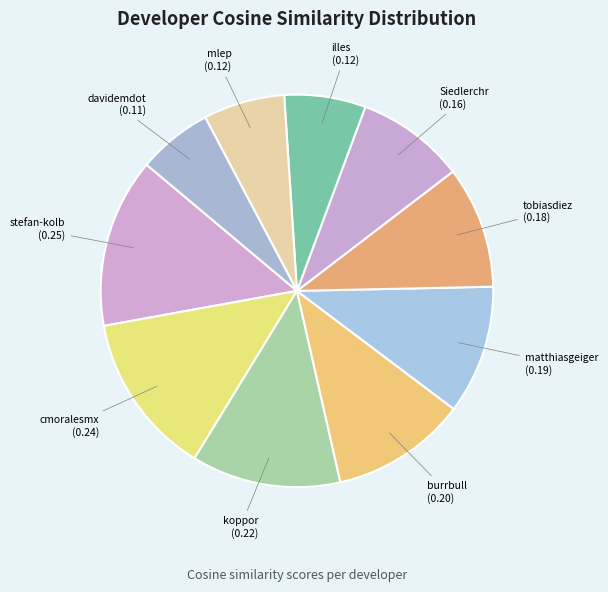

What is the smallest slice in the pie chart?

davidemdot